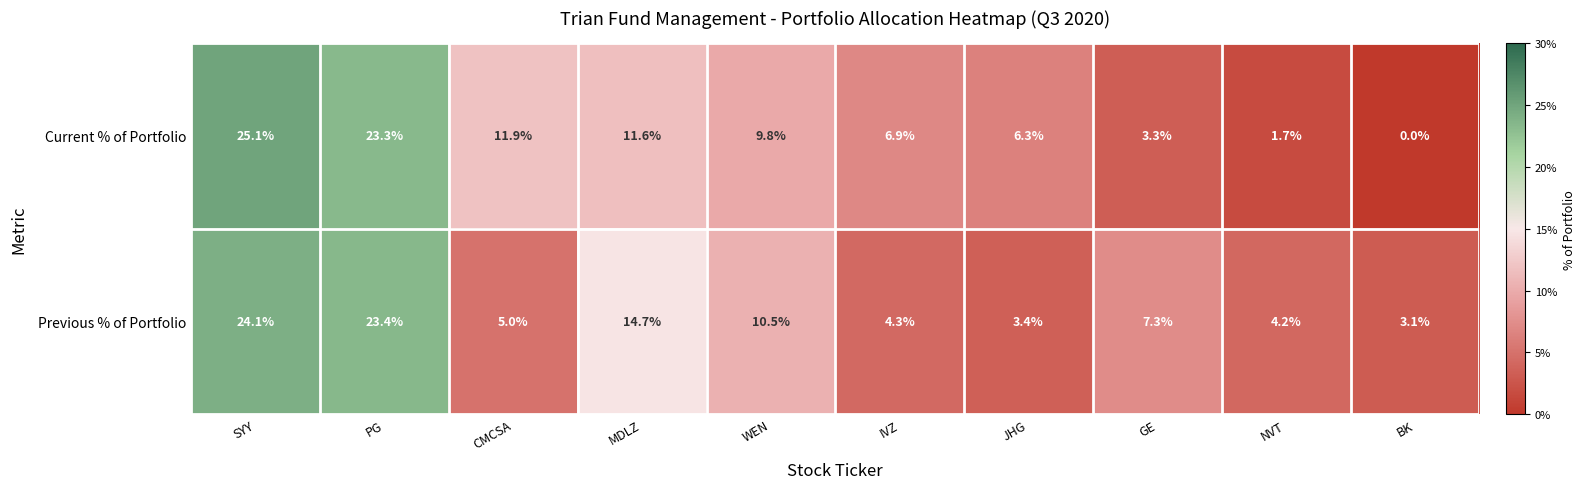

What is the difference between the maximum and minimum values in the Previous % of Portfolio series?

21.0